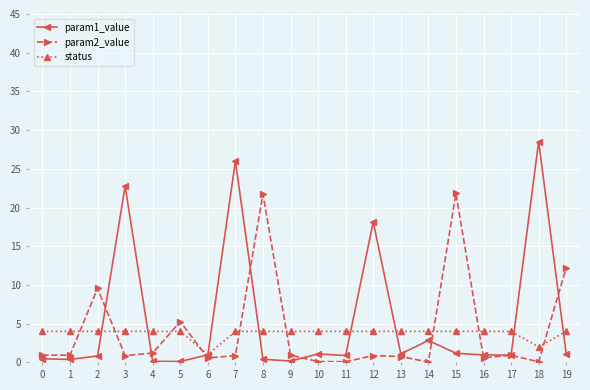

Which series has the widest spread of values?

param1_value